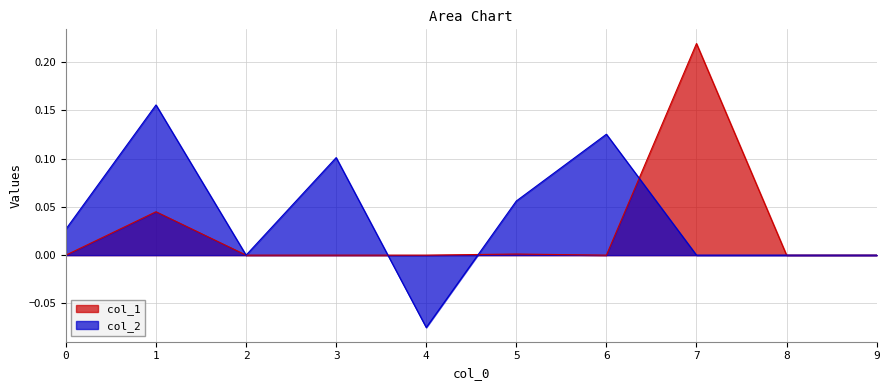

What is the greatest value displayed?

0.2